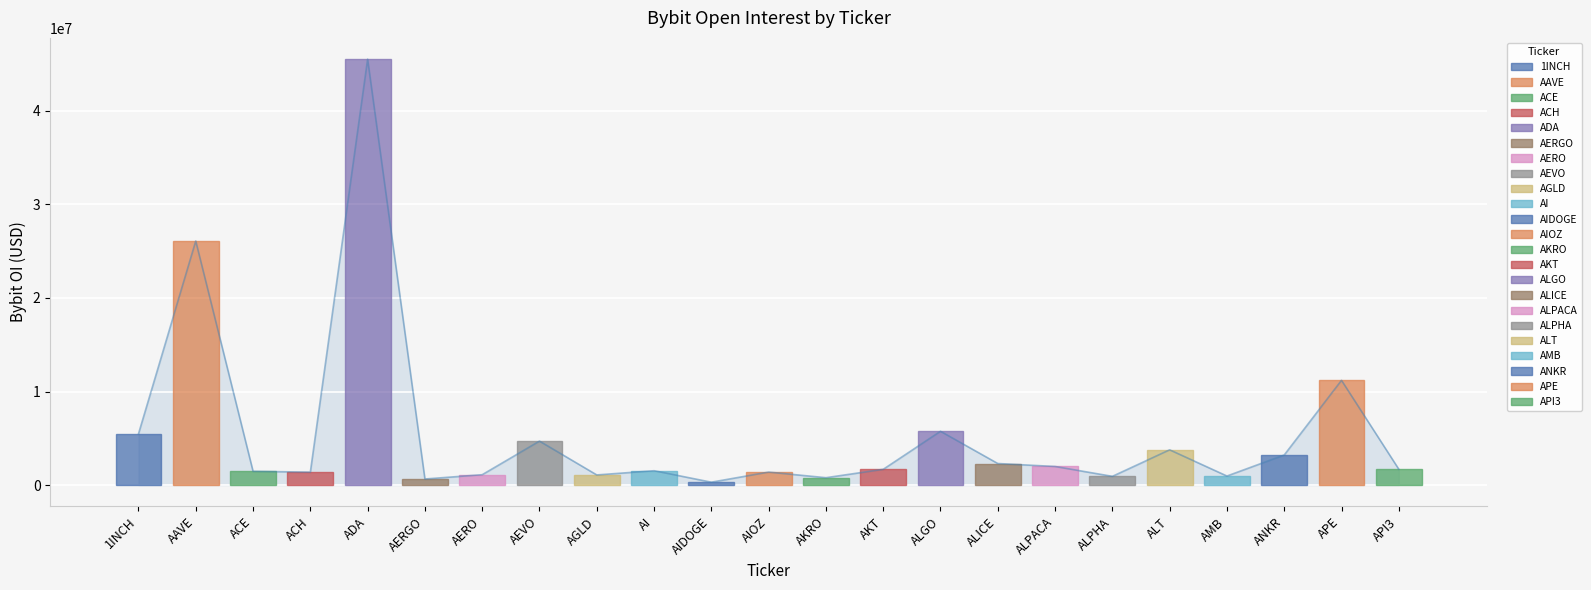

At which label is the value closest to 22915787?

AAVE